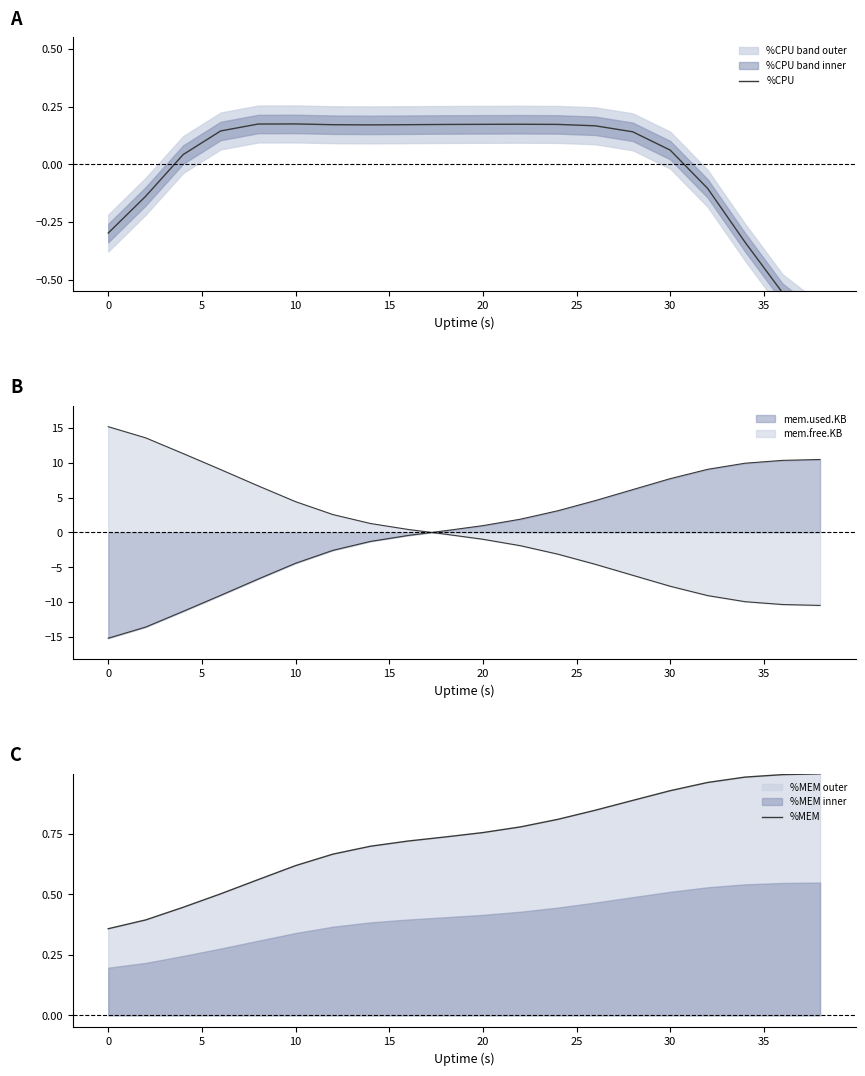

How many values in the %CPU series exceed 0?

14